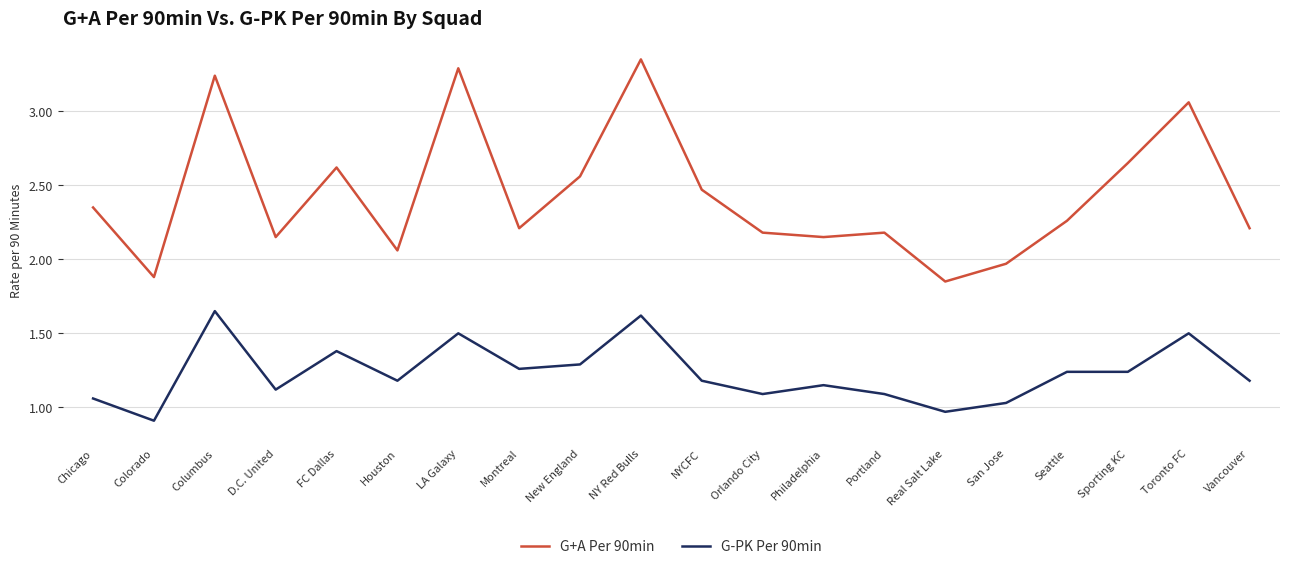

Which series changed the most between NY Red Bulls and Portland?

G+A Per 90min